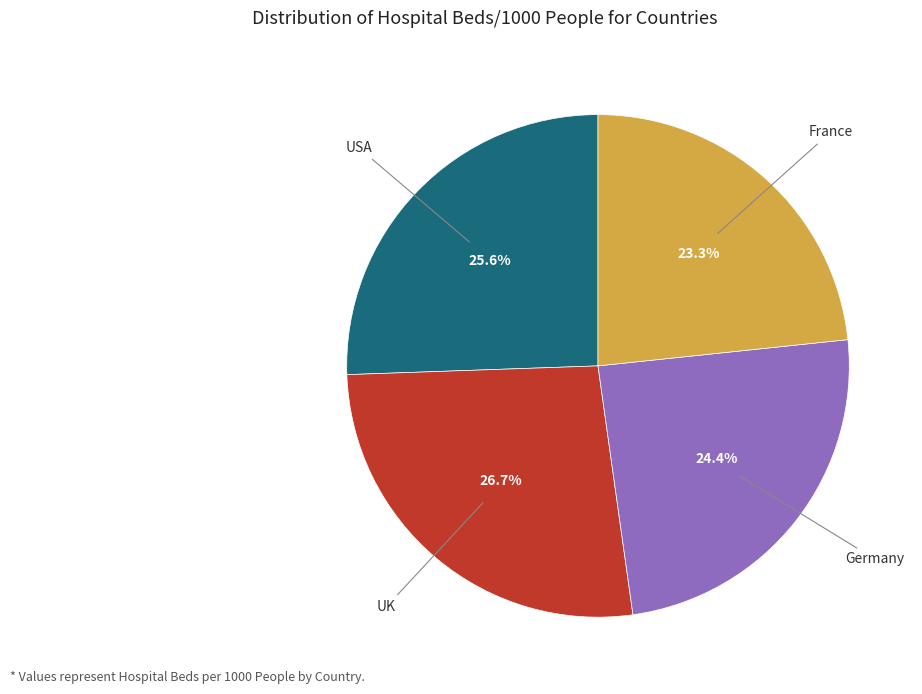

The Germany slice represents 24% of the pie. True or false?

True